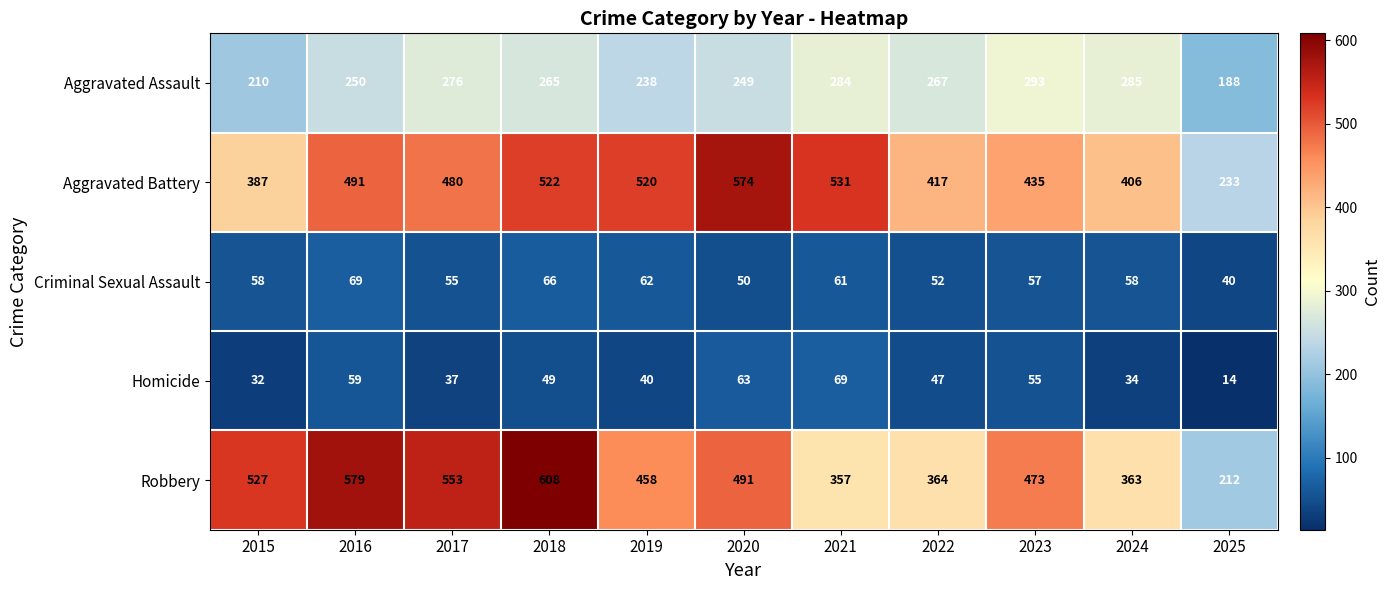

Between 2016 and 2023, which series saw the biggest shift?

Robbery